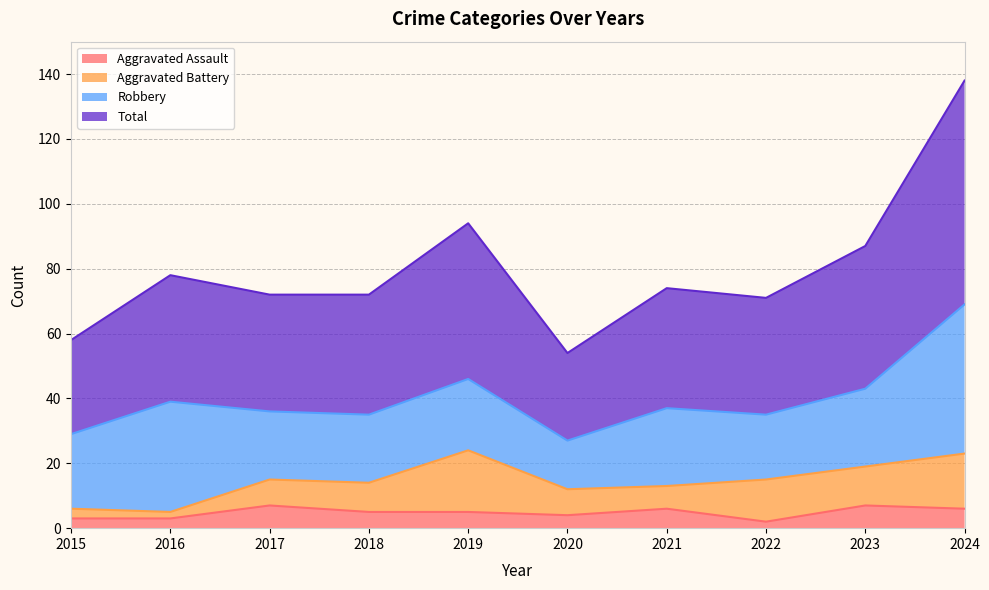

True or false: Aggravated Assault and Total cross at least once.

False